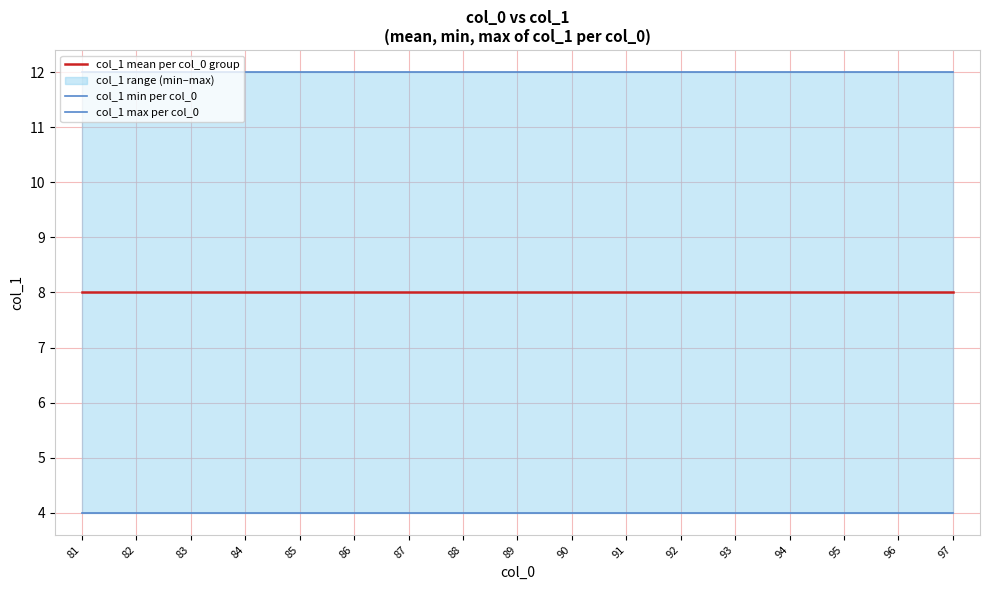

True or false: col_1 mean per col_0 group and col_1 max per col_0 cross at least once.

False